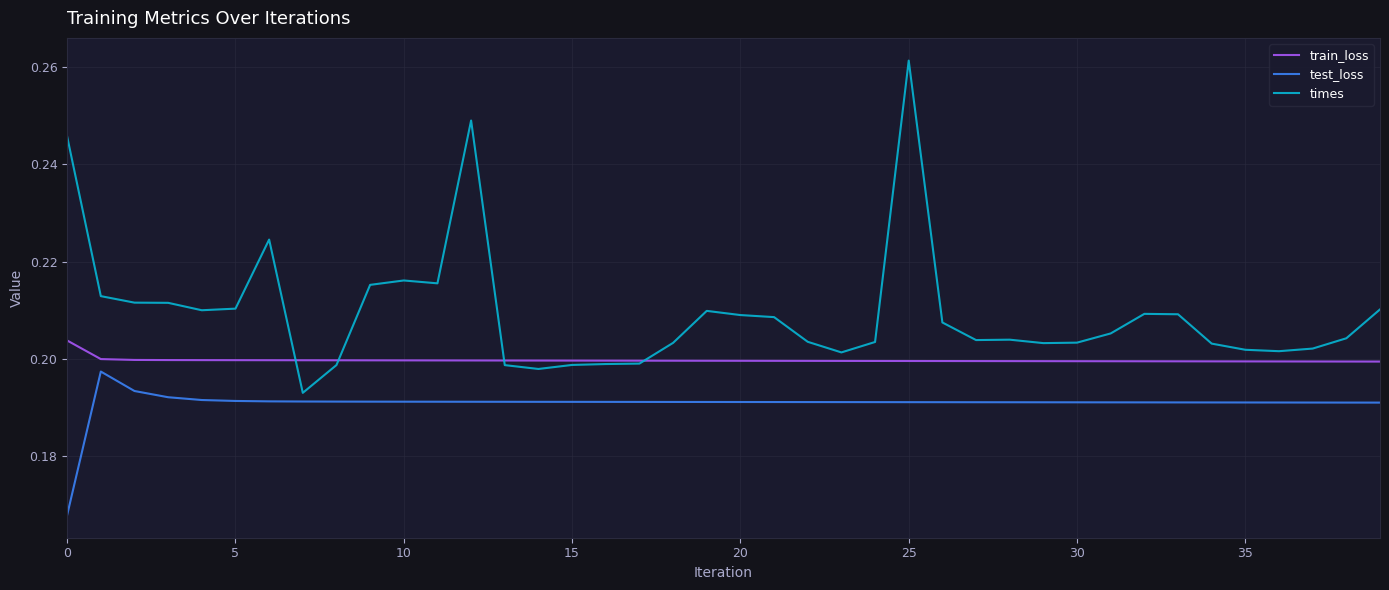

Which series has the largest total across all categories?

times